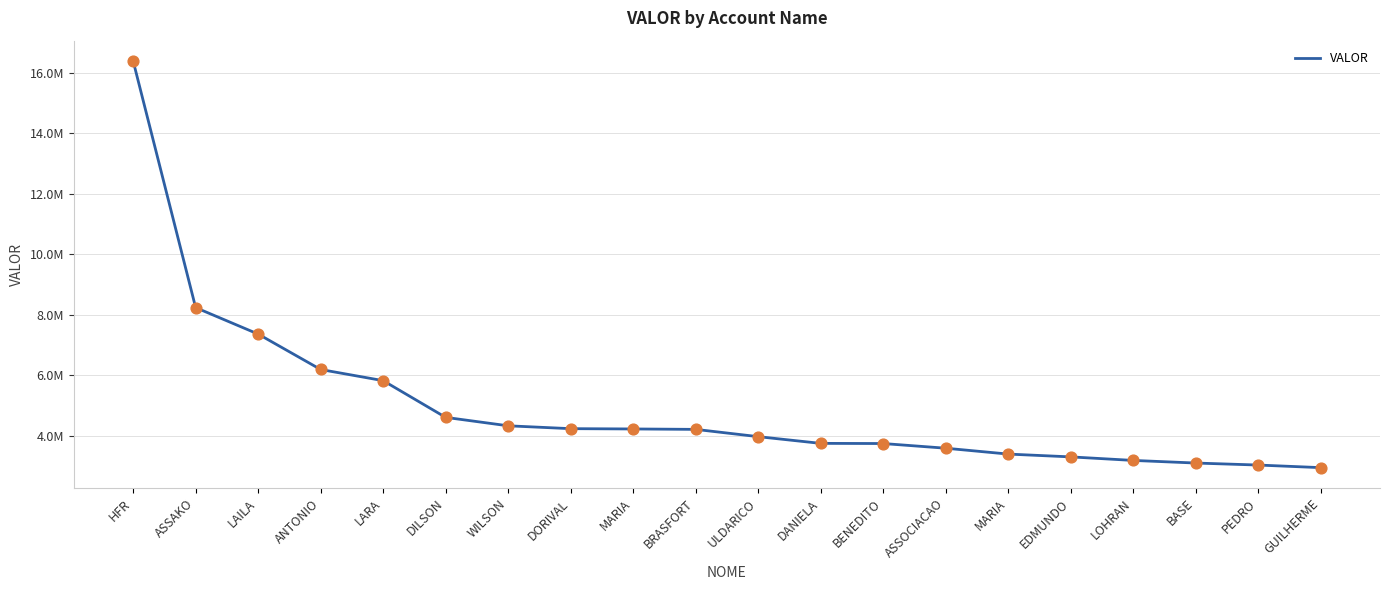

What is the change in value from WILSON to BASE?

-1229751.0